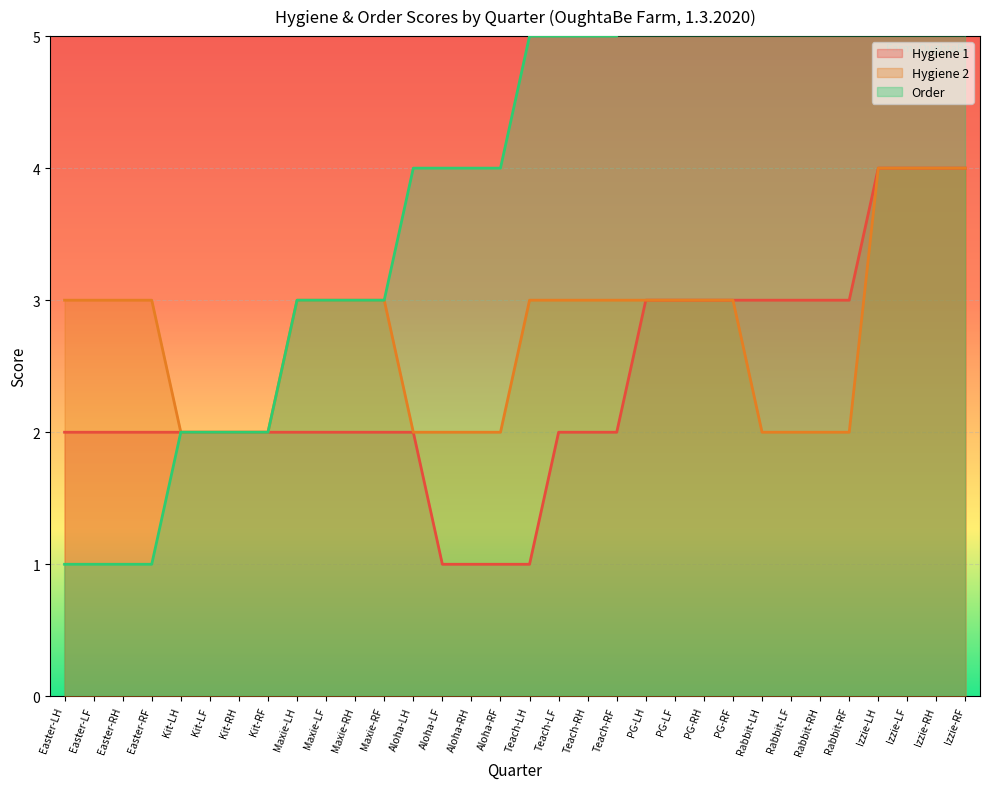

Reading left to right, extract all data points from this chart.

hygiene_1: Easter-LH=2	Easter-LF=2	Easter-RH=2	Easter-RF=2	Kit-LH=2	Kit-LF=2	Kit-RH=2	Kit-RF=2	Maxie-LH=2	Maxie-LF=2	Maxie-RH=2	Maxie-RF=2	Aloha-LH=2	Aloha-LF=1	Aloha-RH=1	Aloha-RF=1	Teach-LH=1	Teach-LF=2	Teach-RH=2	Teach-RF=2	PG-LH=3	PG-LF=3	PG-RH=3	PG-RF=3	Rabbit-LH=3	Rabbit-LF=3	Rabbit-RH=3	Rabbit-RF=3	Izzie-LH=4	Izzie-LF=4	Izzie-RH=4	Izzie-RF=4
hygiene_2: Easter-LH=3	Easter-LF=3	Easter-RH=3	Easter-RF=3	Kit-LH=2	Kit-LF=2	Kit-RH=2	Kit-RF=2	Maxie-LH=3	Maxie-LF=3	Maxie-RH=3	Maxie-RF=3	Aloha-LH=2	Aloha-LF=2	Aloha-RH=2	Aloha-RF=2	Teach-LH=3	Teach-LF=3	Teach-RH=3	Teach-RF=3	PG-LH=3	PG-LF=3	PG-RH=3	PG-RF=3	Rabbit-LH=2	Rabbit-LF=2	Rabbit-RH=2	Rabbit-RF=2	Izzie-LH=4	Izzie-LF=4	Izzie-RH=4	Izzie-RF=4
order: Easter-LH=1	Easter-LF=1	Easter-RH=1	Easter-RF=1	Kit-LH=2	Kit-LF=2	Kit-RH=2	Kit-RF=2	Maxie-LH=3	Maxie-LF=3	Maxie-RH=3	Maxie-RF=3	Aloha-LH=4	Aloha-LF=4	Aloha-RH=4	Aloha-RF=4	Teach-LH=5	Teach-LF=5	Teach-RH=5	Teach-RF=5	PG-LH=6	PG-LF=6	PG-RH=6	PG-RF=6	Rabbit-LH=7	Rabbit-LF=7	Rabbit-RH=7	Rabbit-RF=7	Izzie-LH=8	Izzie-LF=8	Izzie-RH=8	Izzie-RF=8